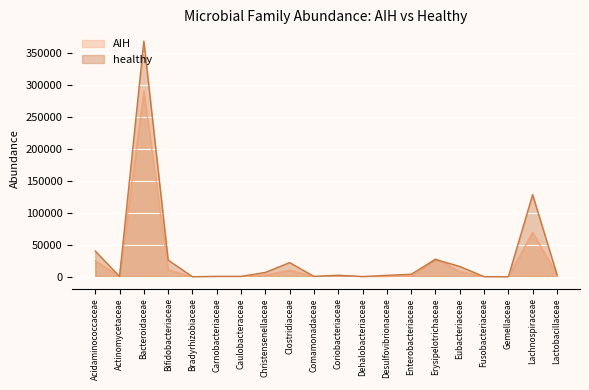

At which category does healthy reach its first local valley?

Actinomycetaceae